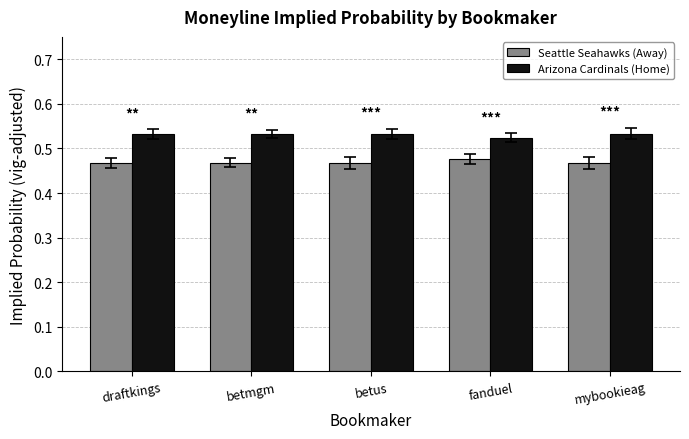

Is the value of Arizona Cardinals (Home) at fanduel greater than the value of Seattle Seahawks (Away) at betmgm?

Yes